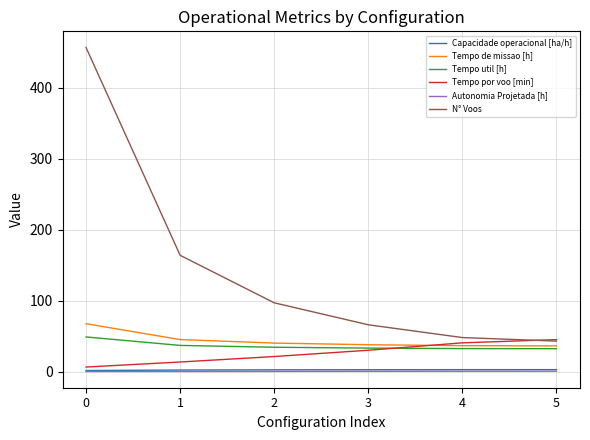

How many distinct data groups are displayed?

6